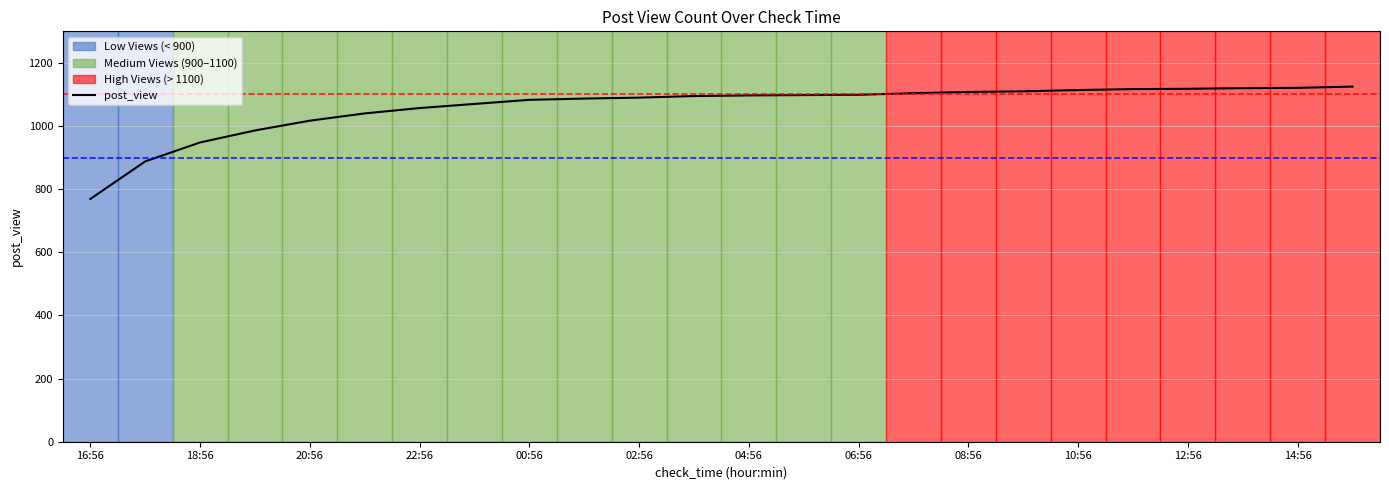

How many values are below 1097?

12